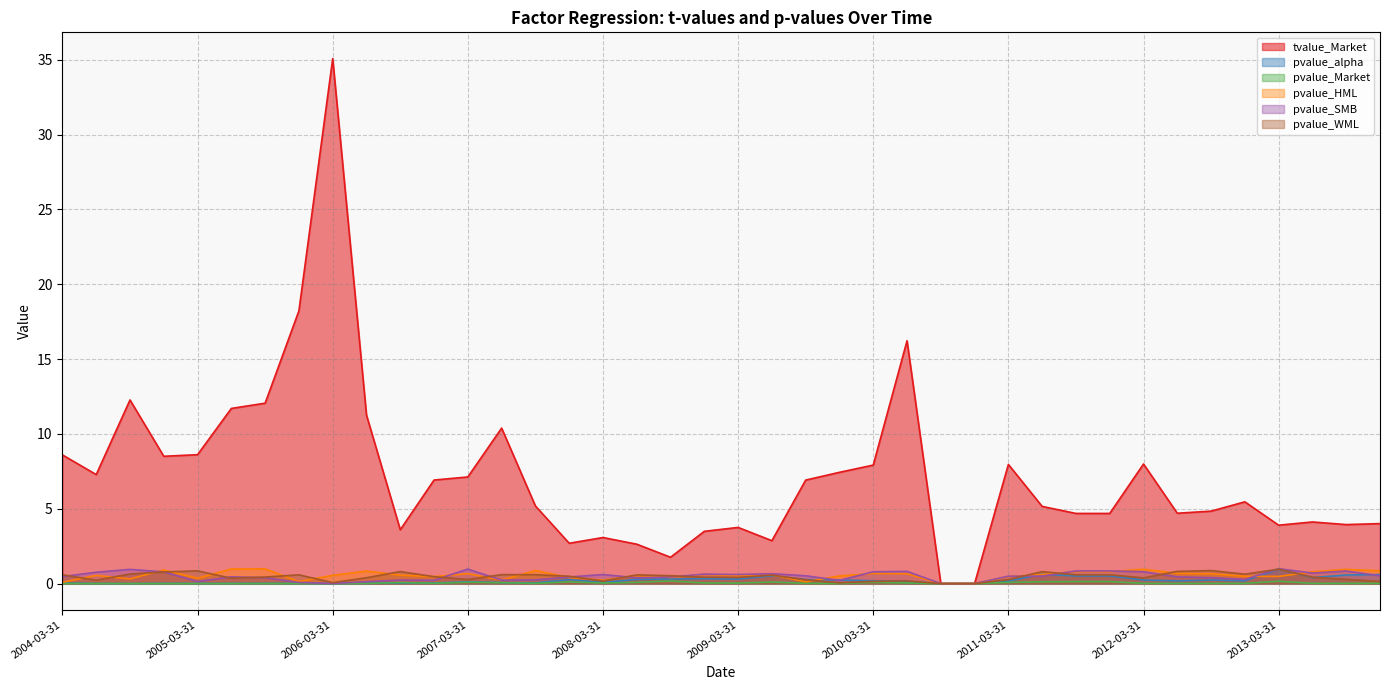

Which category has the highest value in the pvalue_HML series?

2005-09-30